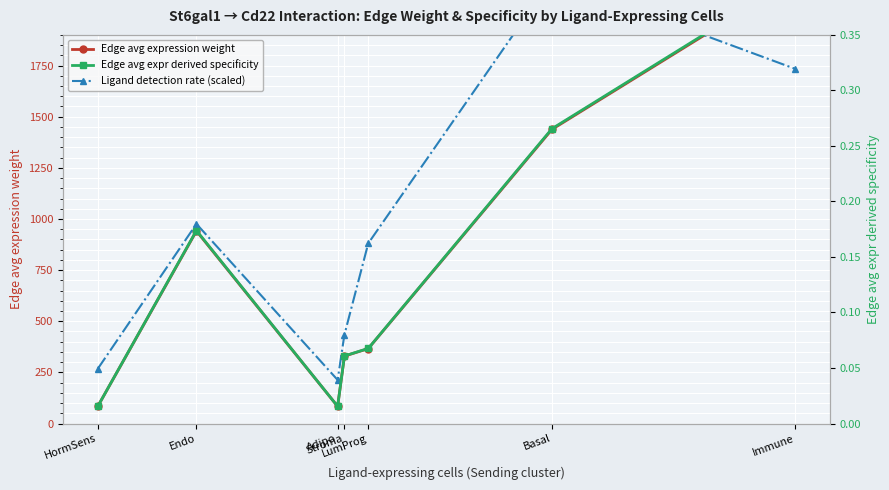

Between Basal and Immune, which series saw the biggest shift?

Edge avg expression weight